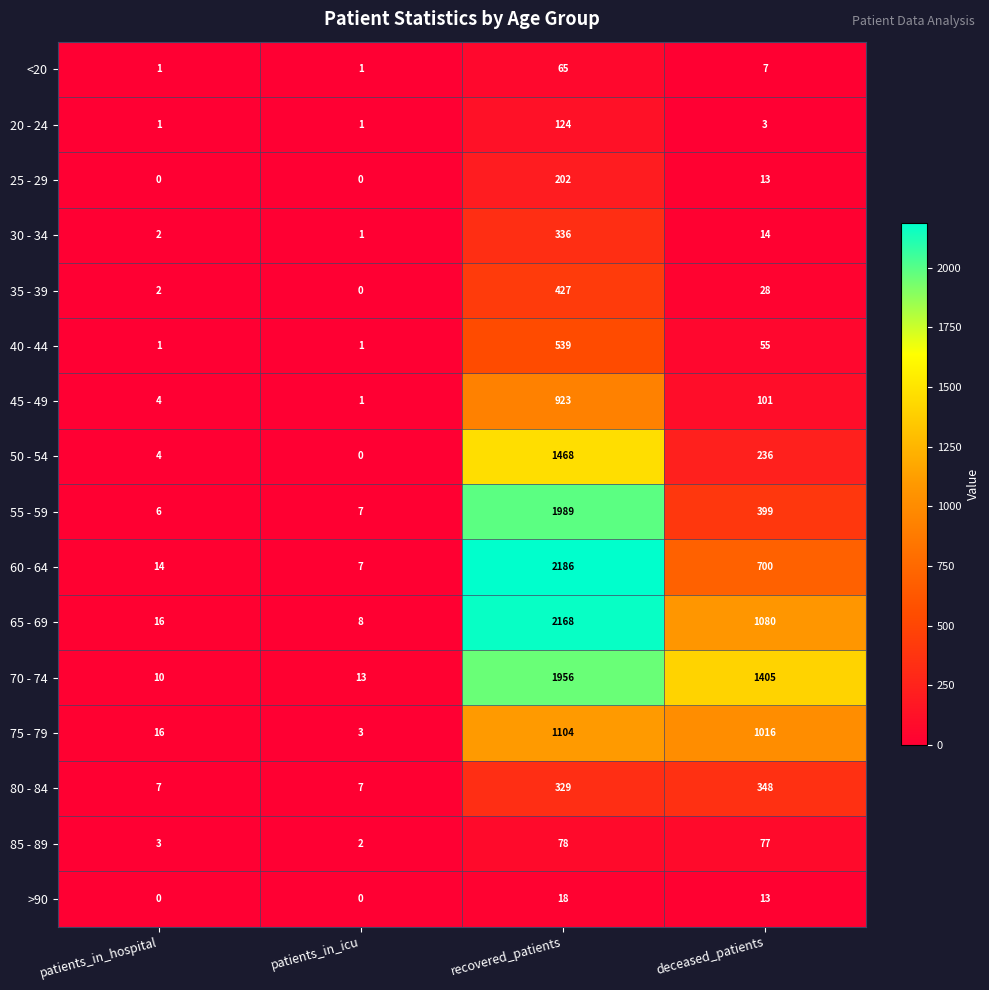

Is the value of 70 - 74 at deceased_patients greater than the value of 85 - 89 at patients_in_hospital?

Yes